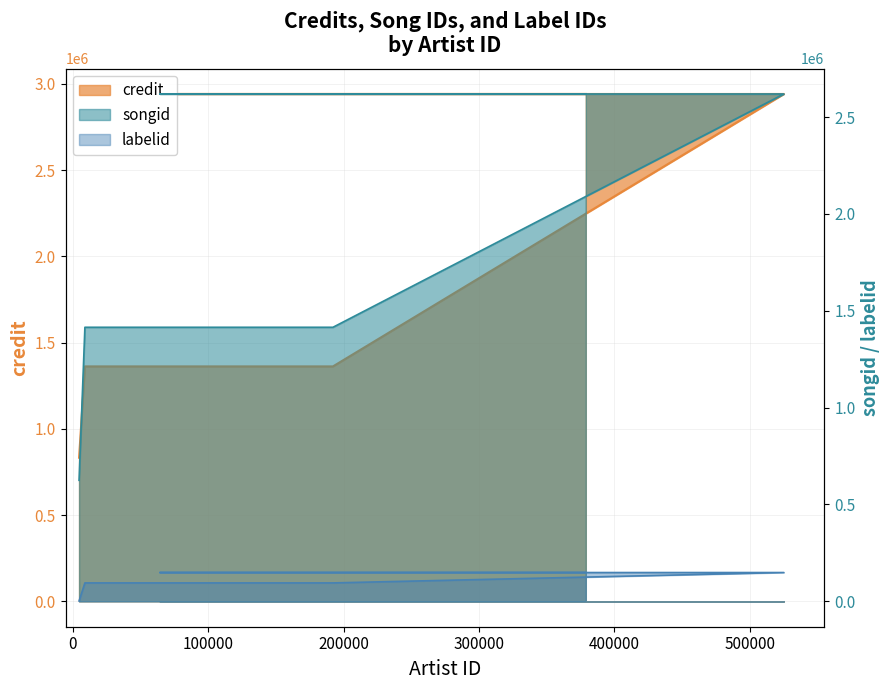

Which series has the widest spread of values?

credit